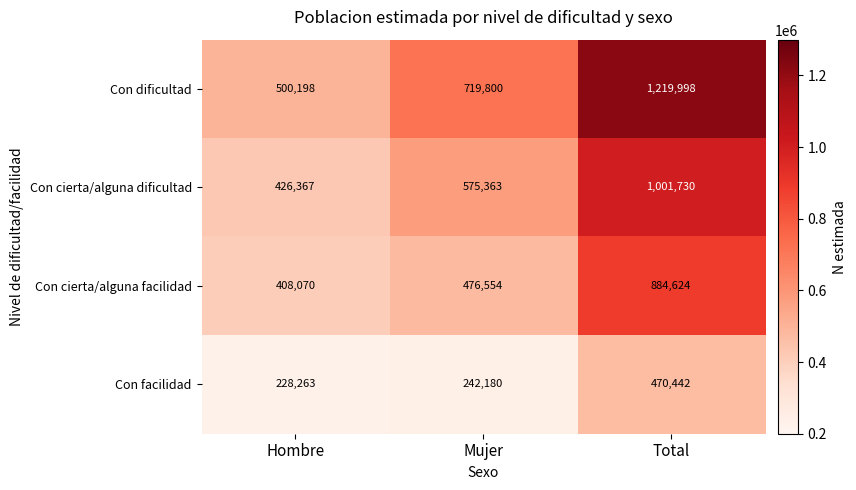

What is the difference between the maximum and minimum values in the Con cierta/alguna dificultad series?

575363